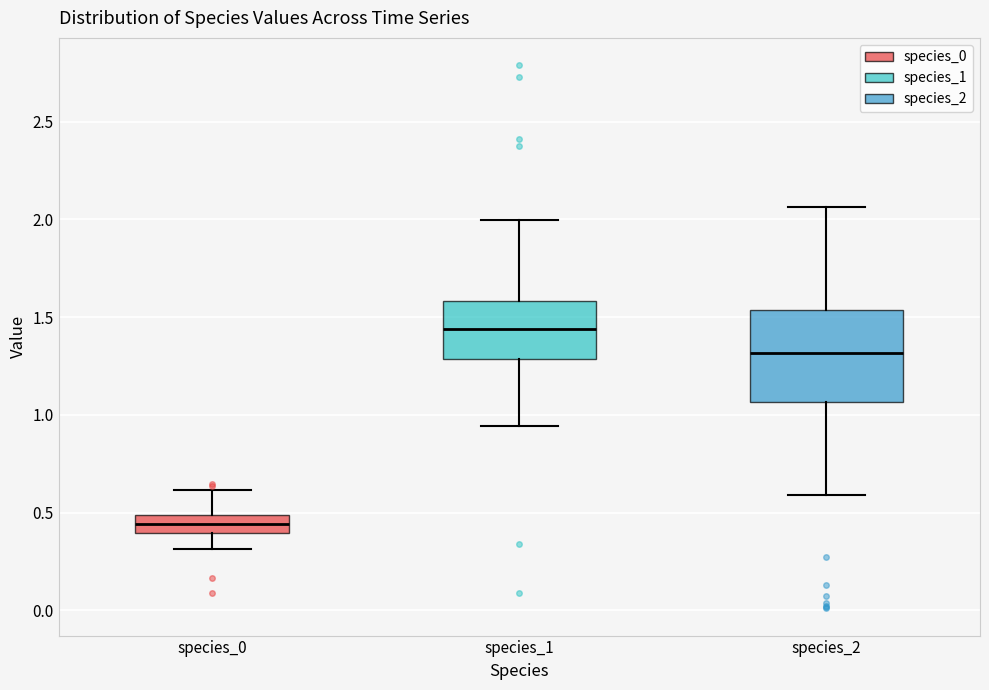

Reading left to right, read every box against the y-axis: the position of its median line, the range the box covers, and the ends of its whiskers. The values are not printed on the chart, so give them approximately, as read against the axis.

species_0: median 0.45, box 0.40 to 0.50, whiskers 0.30 to 0.60
species_1: median 1.45, box 1.30 to 1.60, whiskers 0.95 to 2.00
species_2: median 1.30, box 1.05 to 1.55, whiskers 0.60 to 2.05